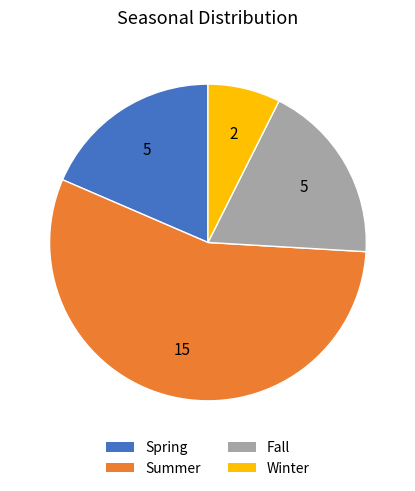

What is the ratio of the value at Spring to the value at Winter?

2.5